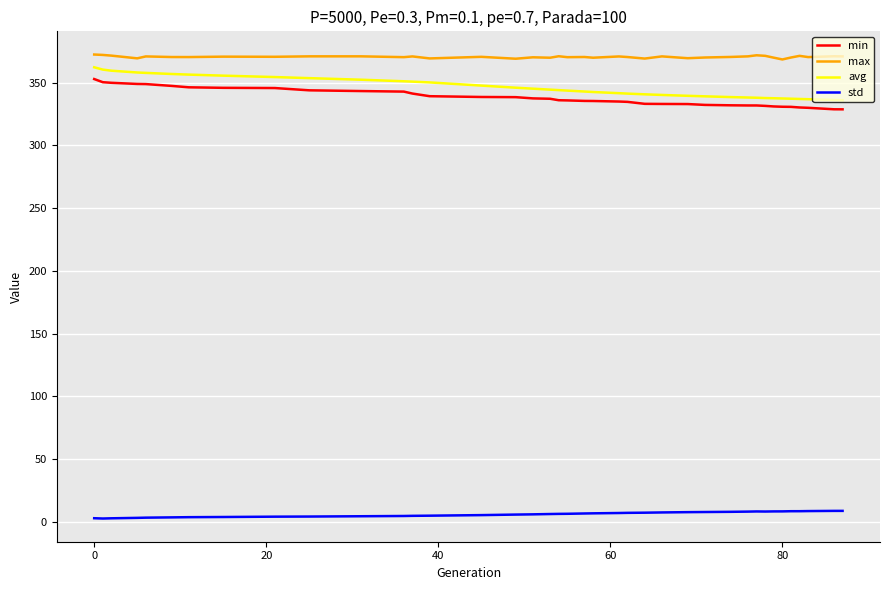

Which series has the largest total across all categories?

max